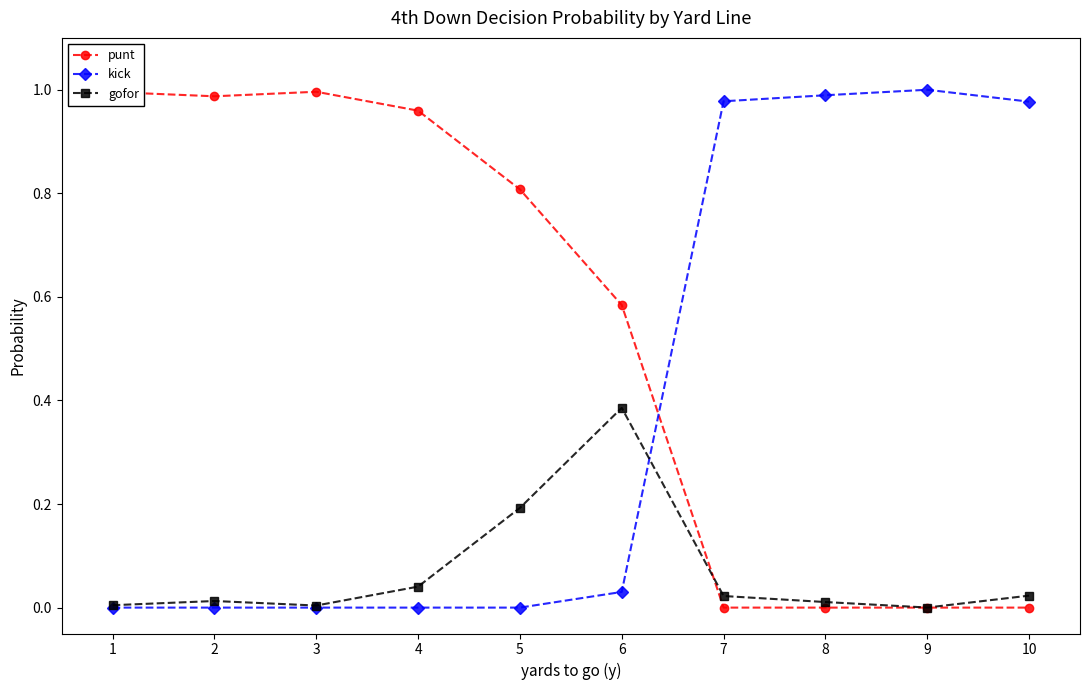

Rank the series by their average value, from highest to lowest.

punt, kick, gofor